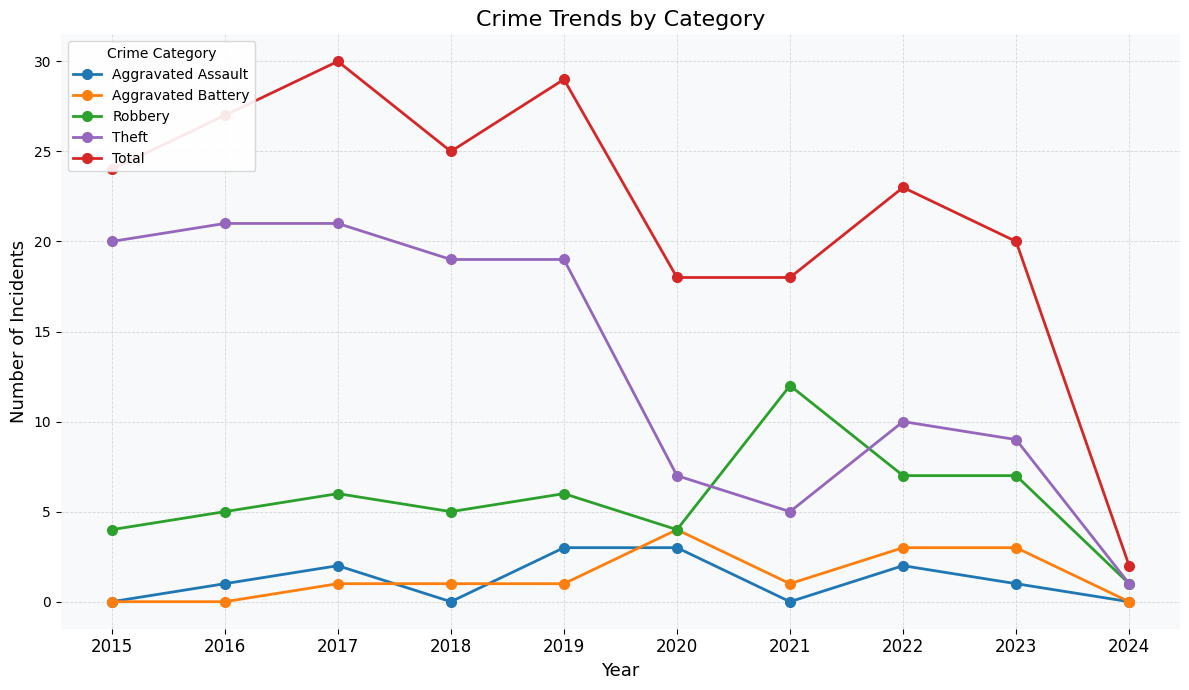

True or false: Aggravated Assault has a value of 5 at 2020.

False